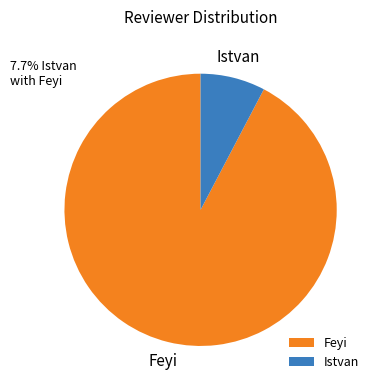

Rank the categories by value from highest to lowest.

Feyi, Istvan